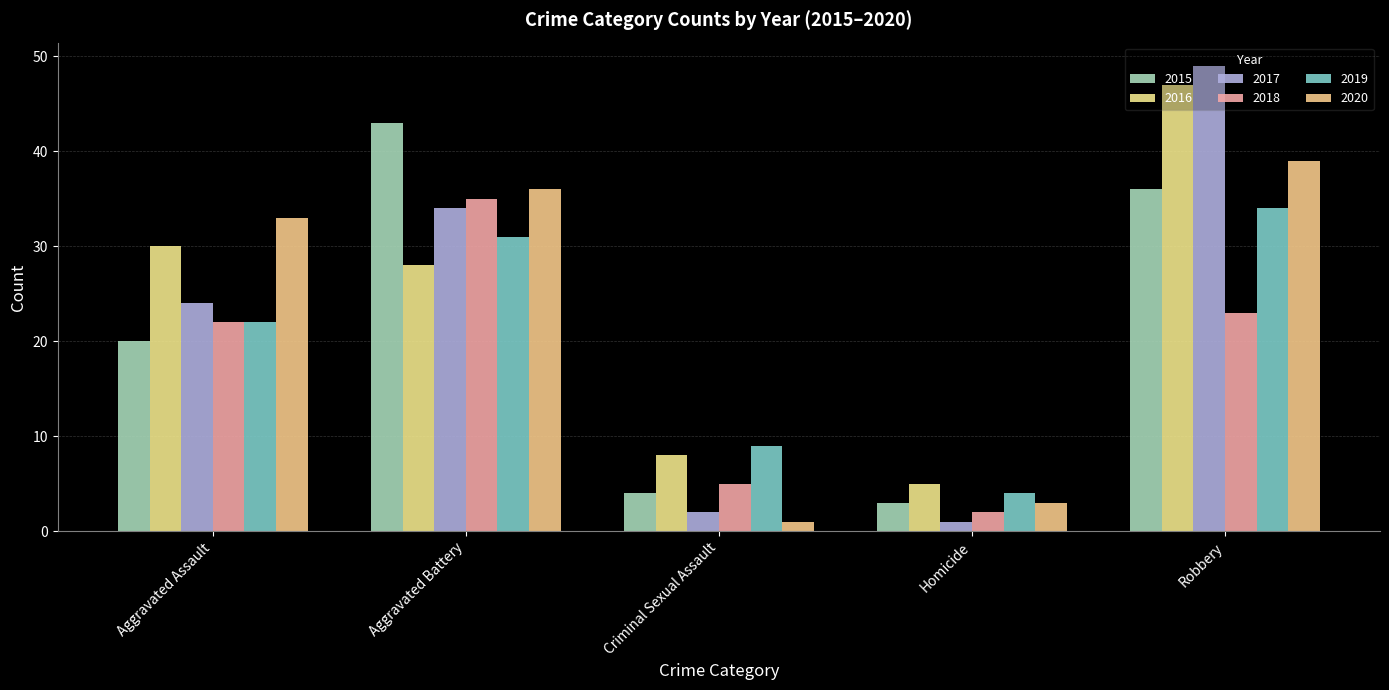

Reading right to left, extract all data points from this chart.

2015: Robbery=36	Homicide=3	Criminal Sexual Assault=4	Aggravated Battery=43	Aggravated Assault=20
2016: Robbery=47	Homicide=5	Criminal Sexual Assault=8	Aggravated Battery=28	Aggravated Assault=30
2017: Robbery=49	Homicide=1	Criminal Sexual Assault=2	Aggravated Battery=34	Aggravated Assault=24
2018: Robbery=23	Homicide=2	Criminal Sexual Assault=5	Aggravated Battery=35	Aggravated Assault=22
2019: Robbery=34	Homicide=4	Criminal Sexual Assault=9	Aggravated Battery=31	Aggravated Assault=22
2020: Robbery=39	Homicide=3	Criminal Sexual Assault=1	Aggravated Battery=36	Aggravated Assault=33